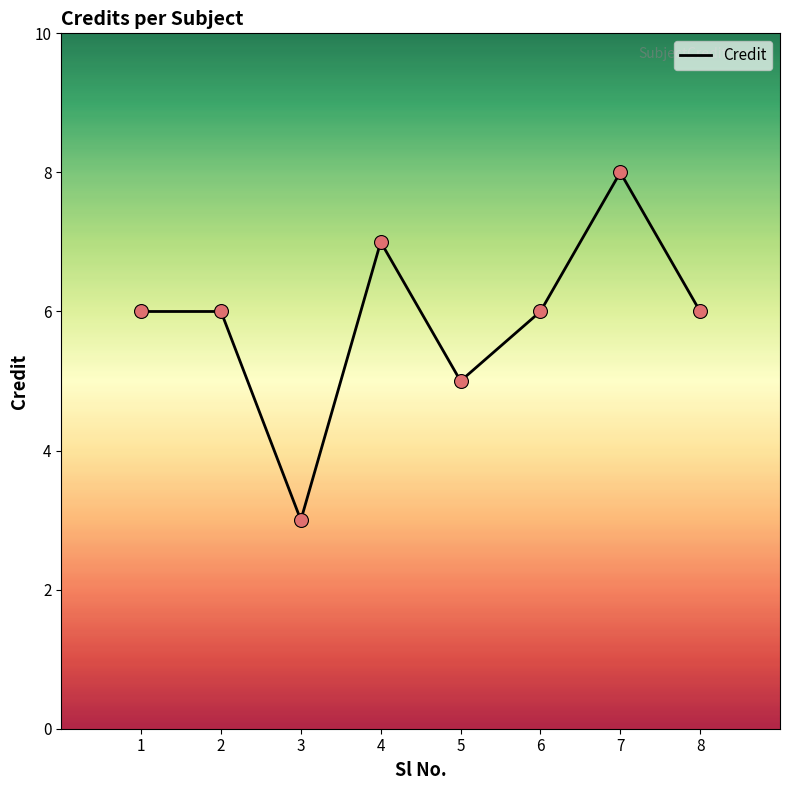

Approximately how many times larger is the value at 1 compared to 2?

1.0